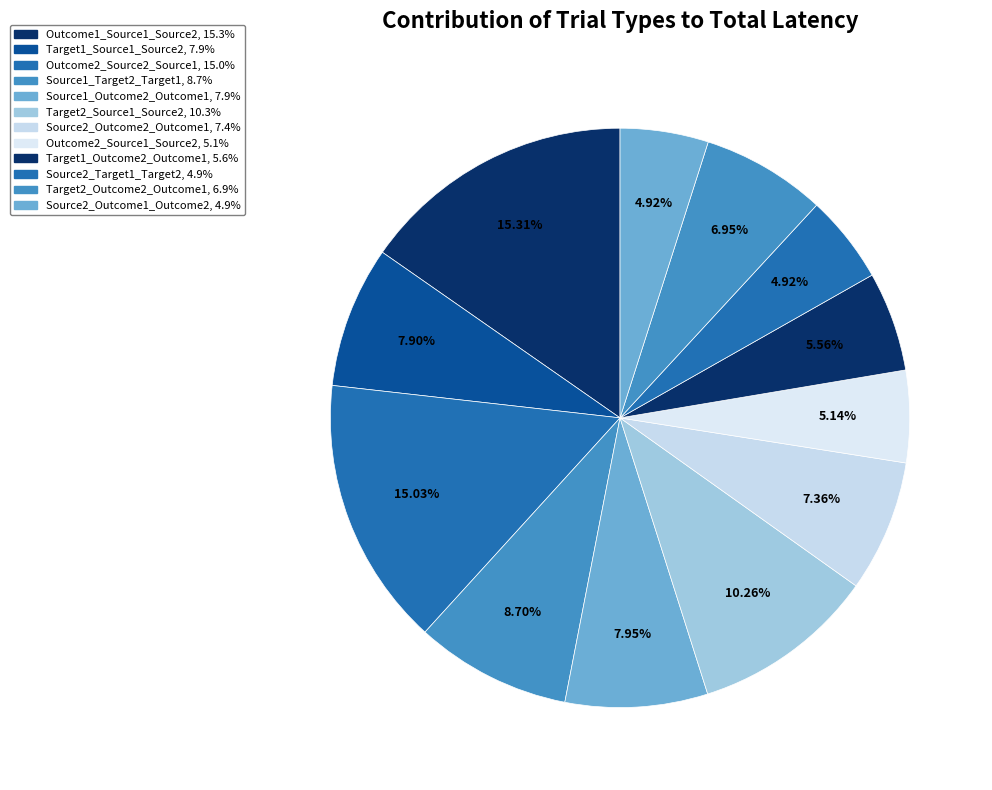

How many segments does this pie chart have?

12